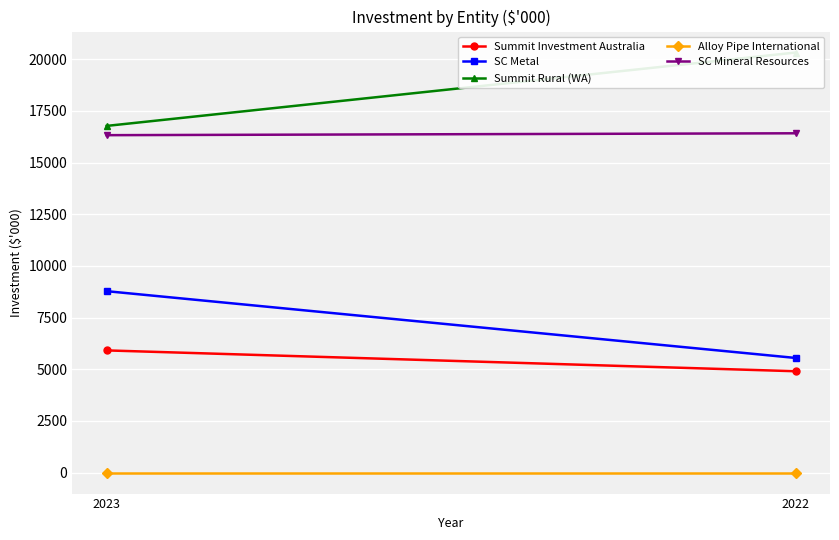

What value does the SC Mineral Resources series have at 2023?

16324